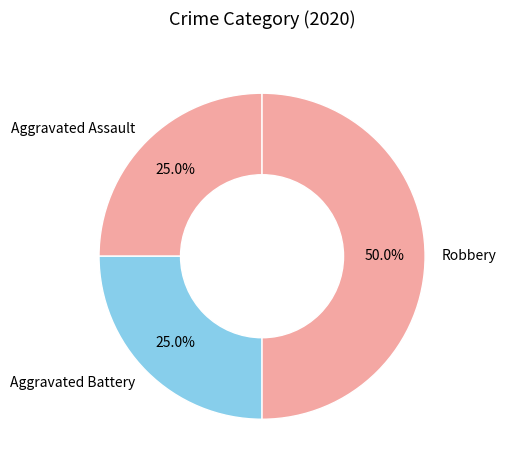

To the nearest percent, what is the combined percentage of Aggravated Battery and Robbery?

75%